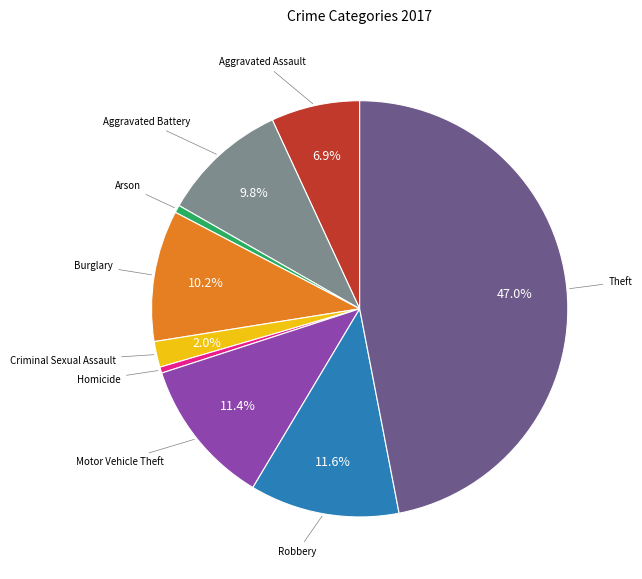

Is there a majority slice in this chart?

No